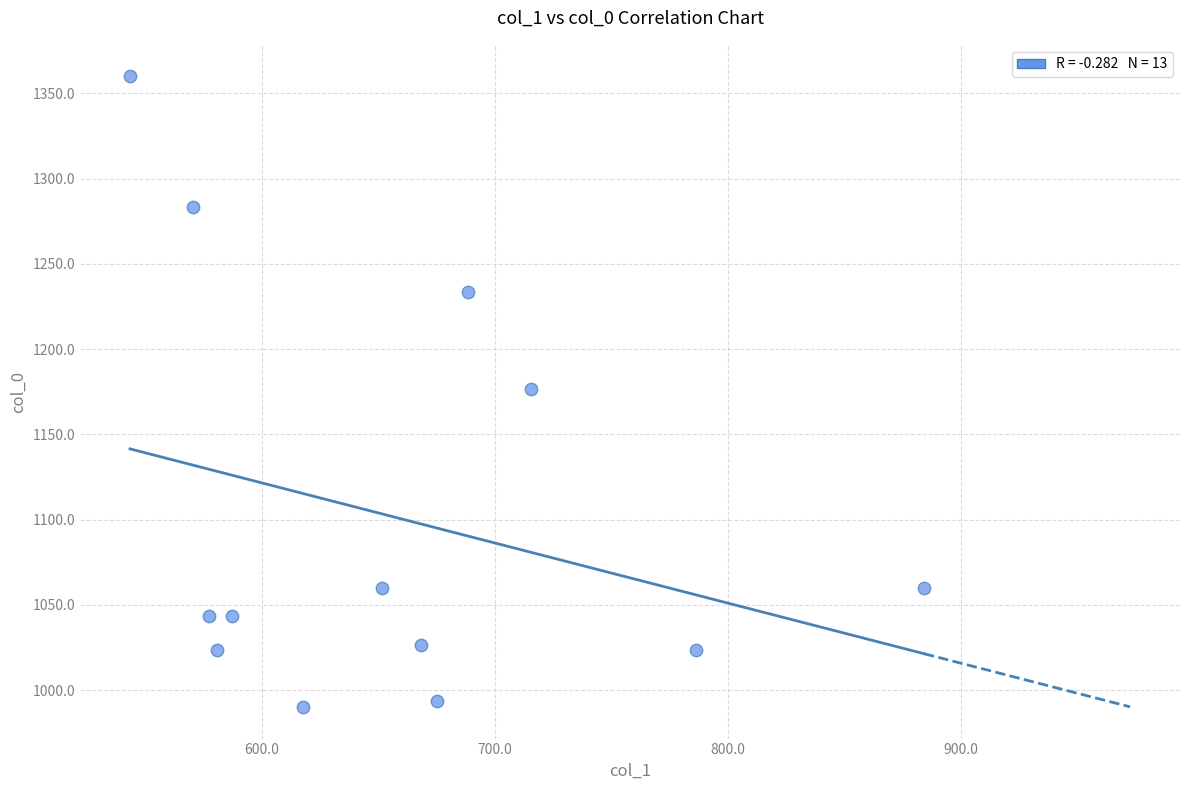

What is the range of Y values (max minus min)?

370.0